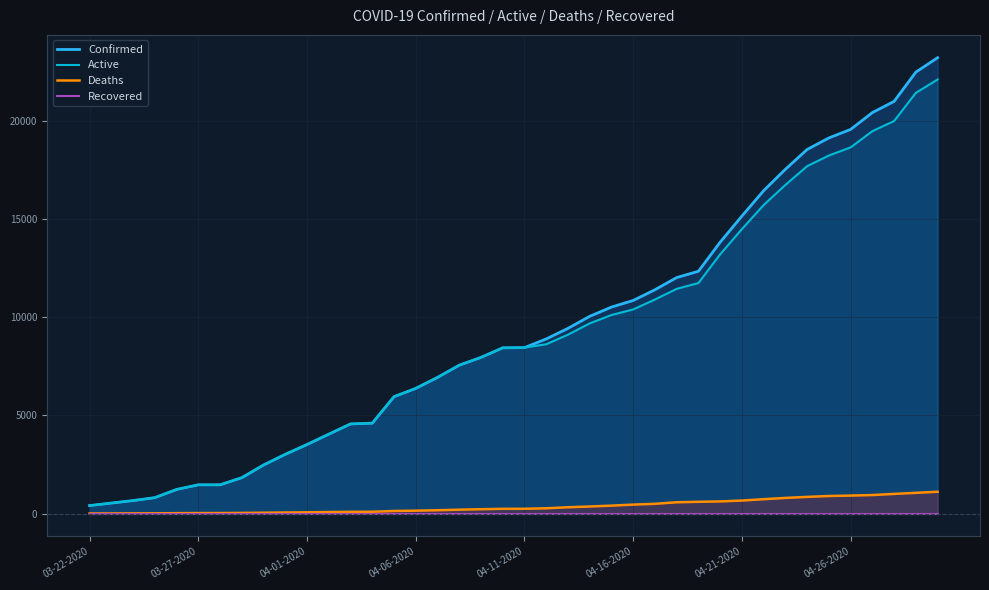

True or false: Confirmed and Deaths intersect in this chart.

False